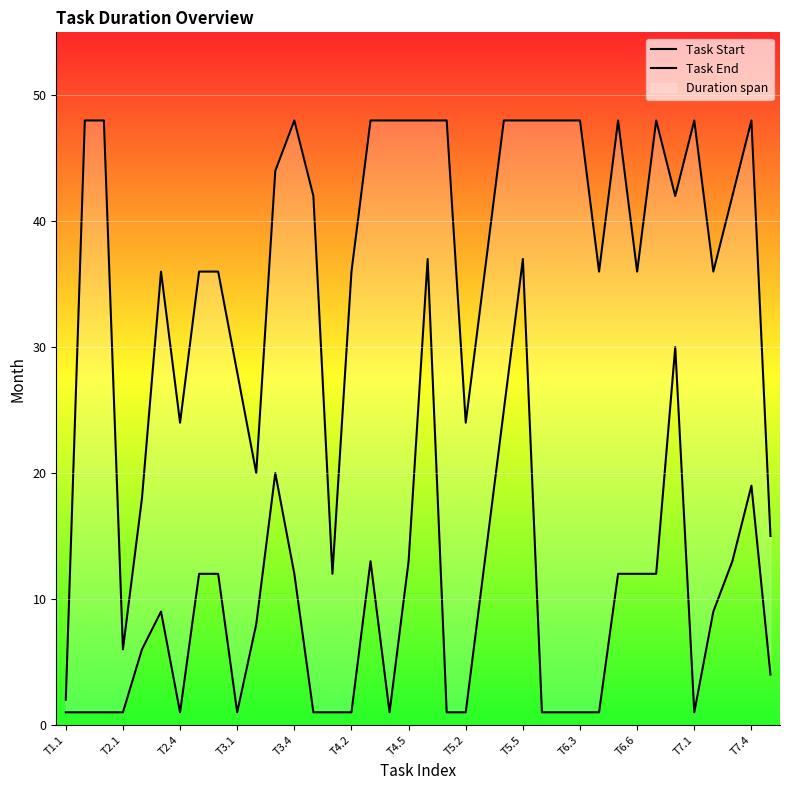

True or false: Task Start and Task End cross at least once.

False